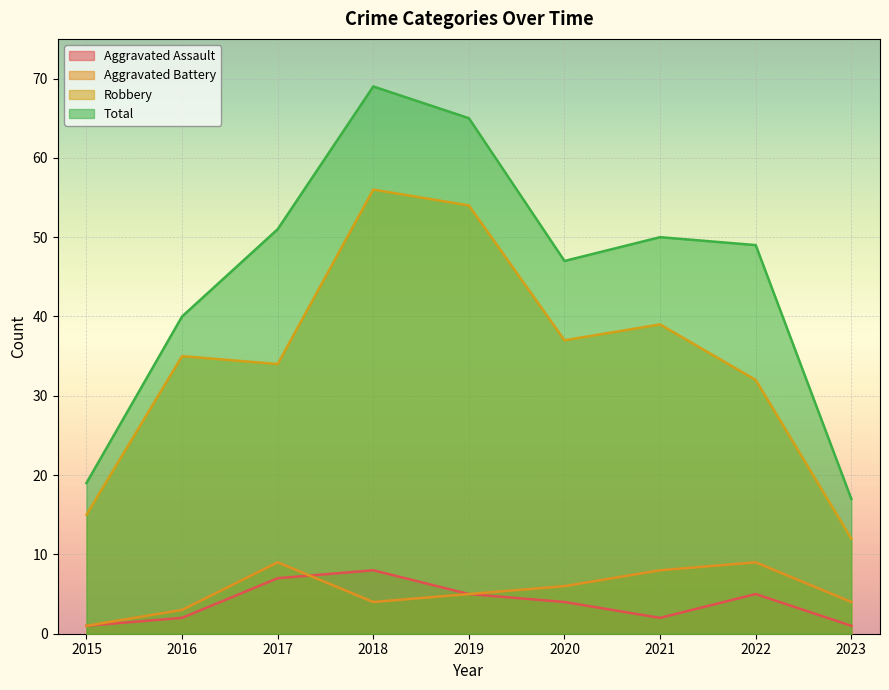

At 2022, list the series in order from smallest to largest.

Aggravated Assault, Aggravated Battery, Robbery, Total